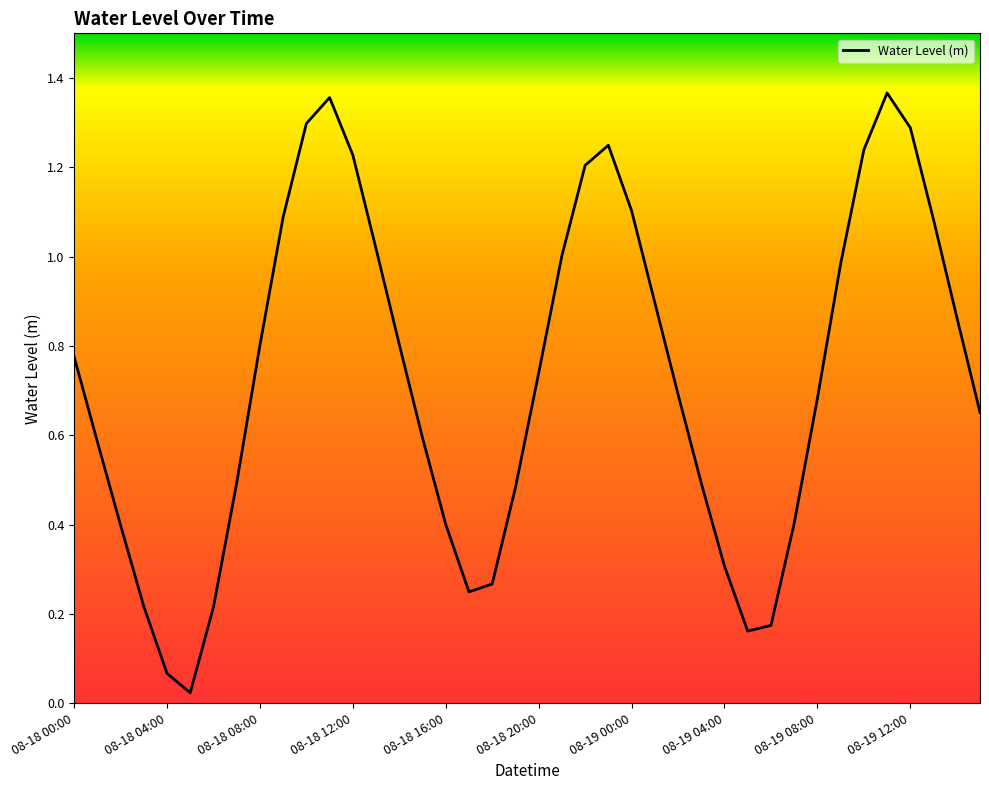

What is the difference between the maximum and minimum values?

1.3